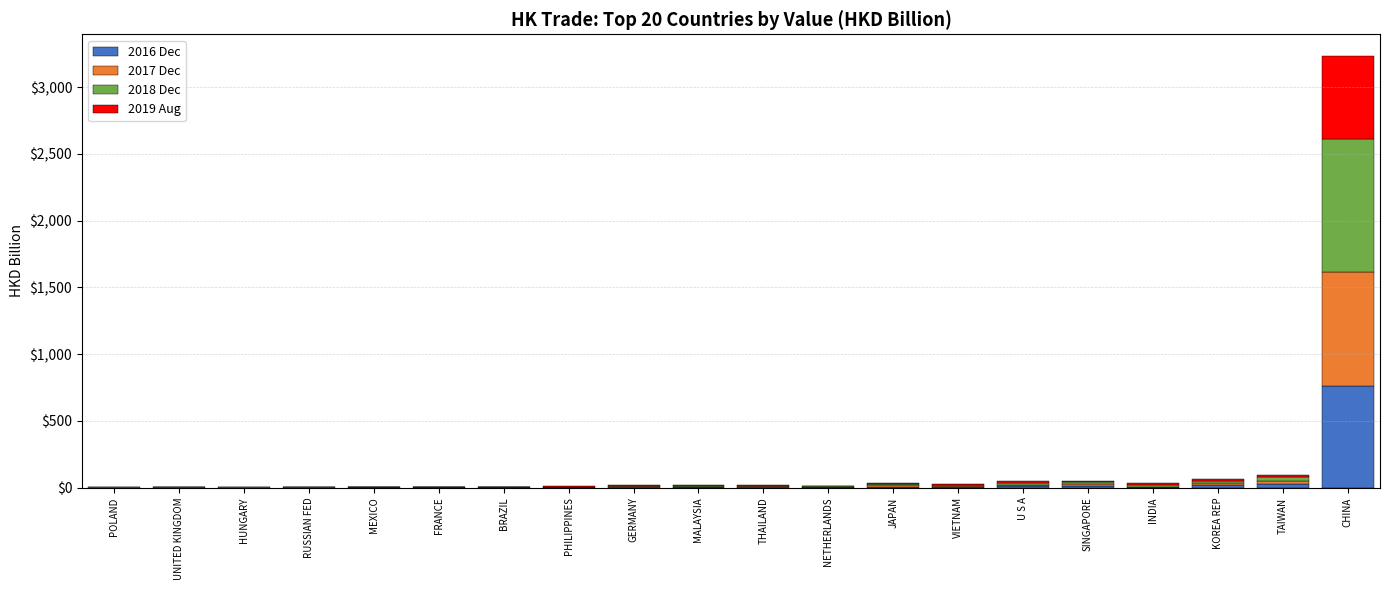

What are all the series names shown in the legend?

2016 Dec, 2017 Dec, 2018 Dec, 2019 Aug